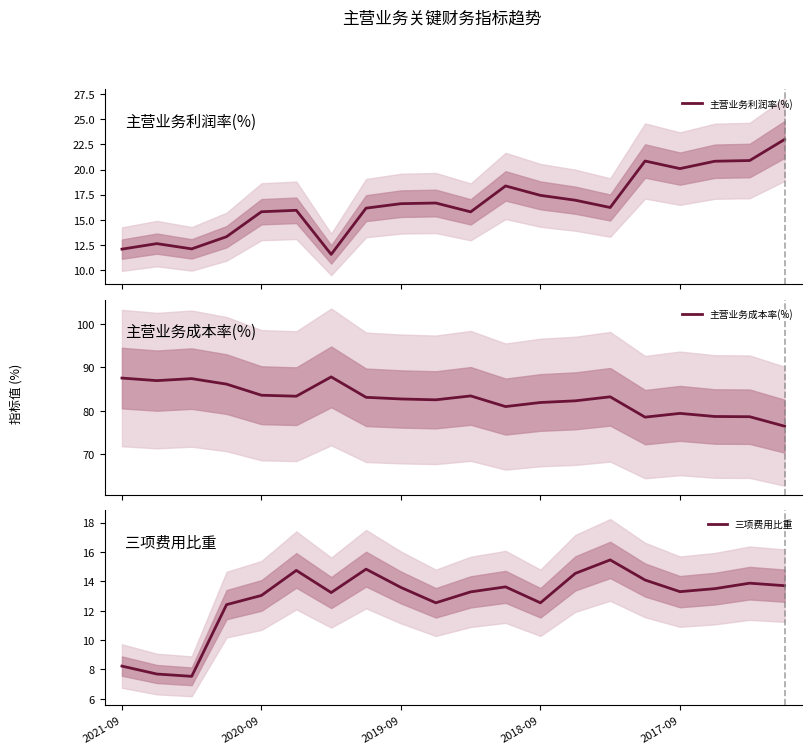

What is the total value across all series at 9?

111.7